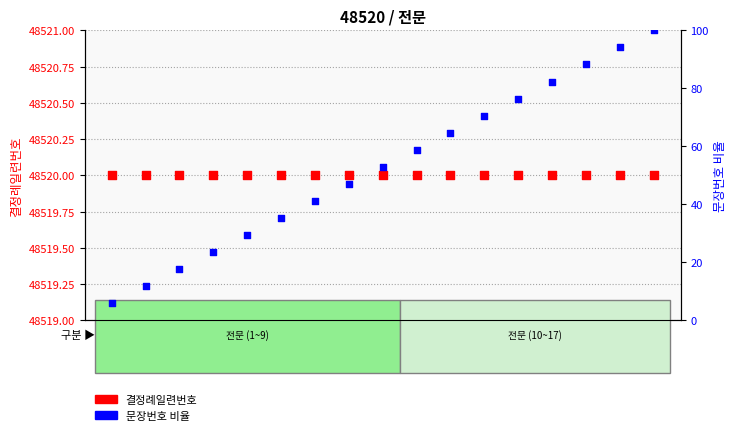

At how many categories does at least one series exceed 7455?

17